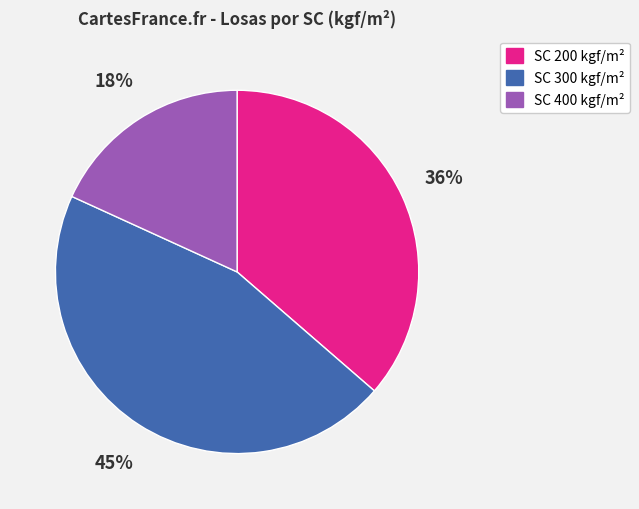

How many segments does this pie chart have?

3